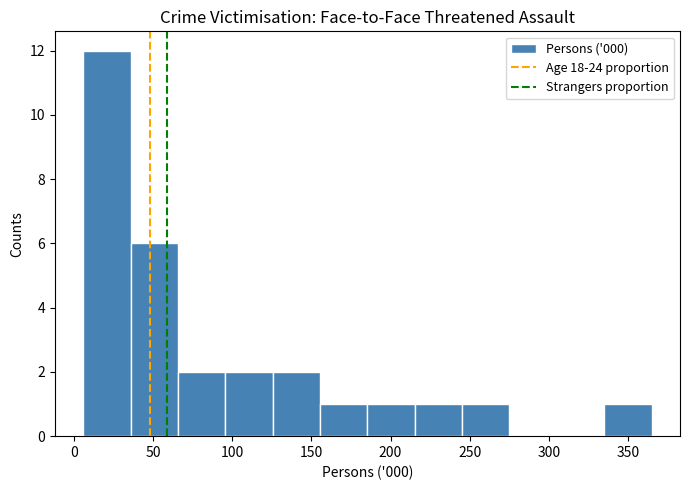

Reading left to right, list every bar in this chart as the range it spans on the x-axis followed by its height. Neither the bar edges nor the heights are printed on the chart, so give them approximately, as read against the axes.

5 to 35: 12
35 to 65: 6
65 to 95: 2
95 to 125: 2
125 to 155: 2
155 to 185: 1
185 to 215: 1
215 to 245: 1
245 to 275: 1
275 to 305: 0
305 to 335: 0
335 to 365: 1